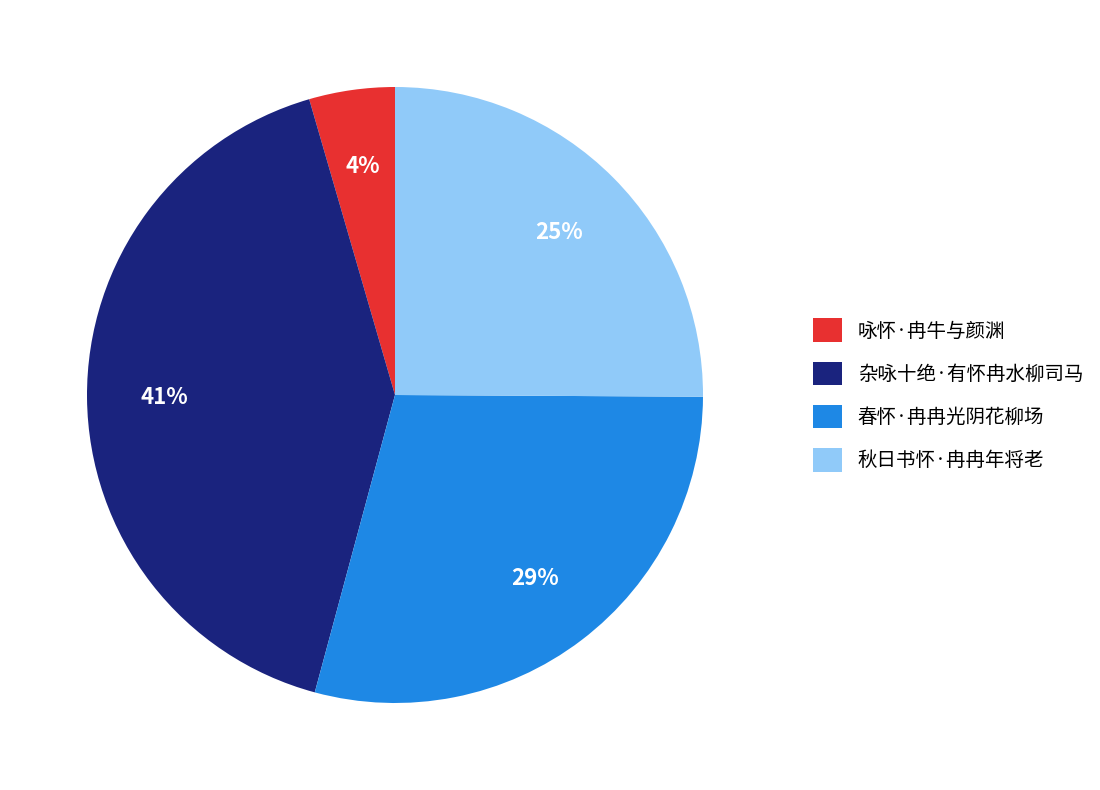

Count the number of slices in the pie.

4